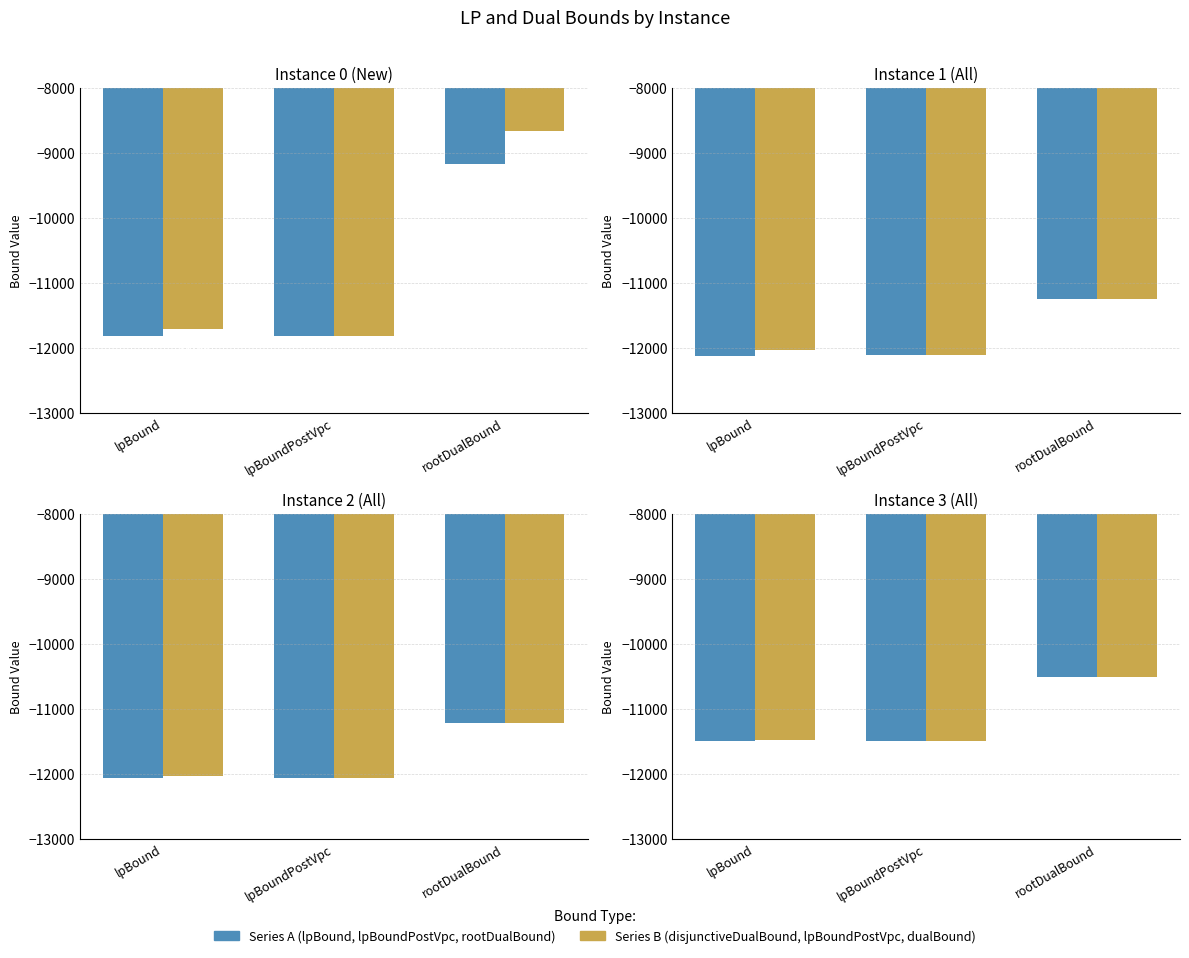

What is the sum of the dualBound values at lpBound and lpBoundPostVpc?

-22983.4